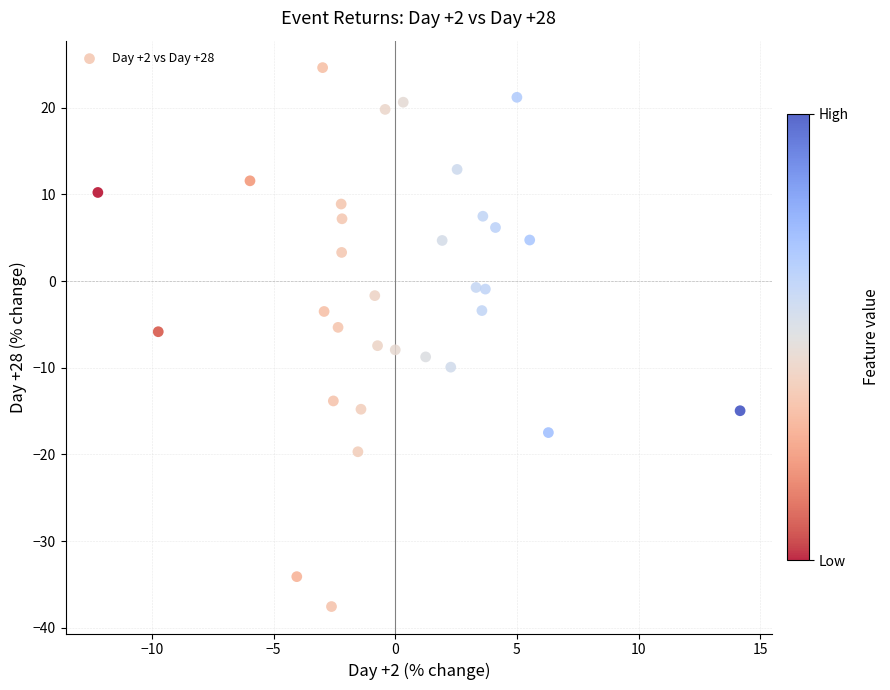

What is the range of Y values (max minus min)?

62.2